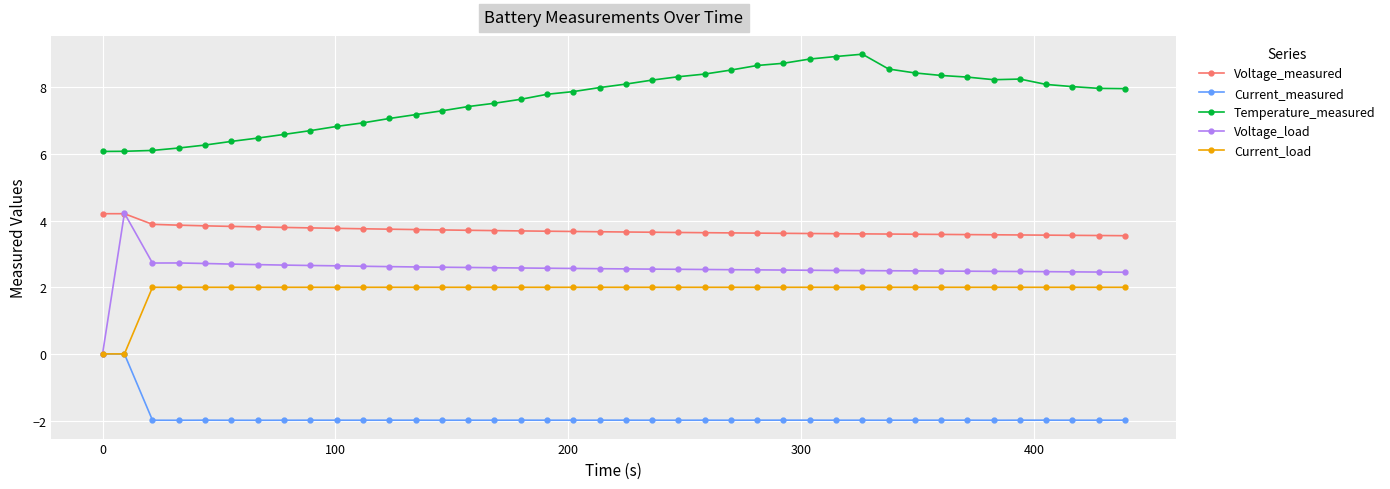

True or false: Current_measured and Temperature_measured cross at least once.

False